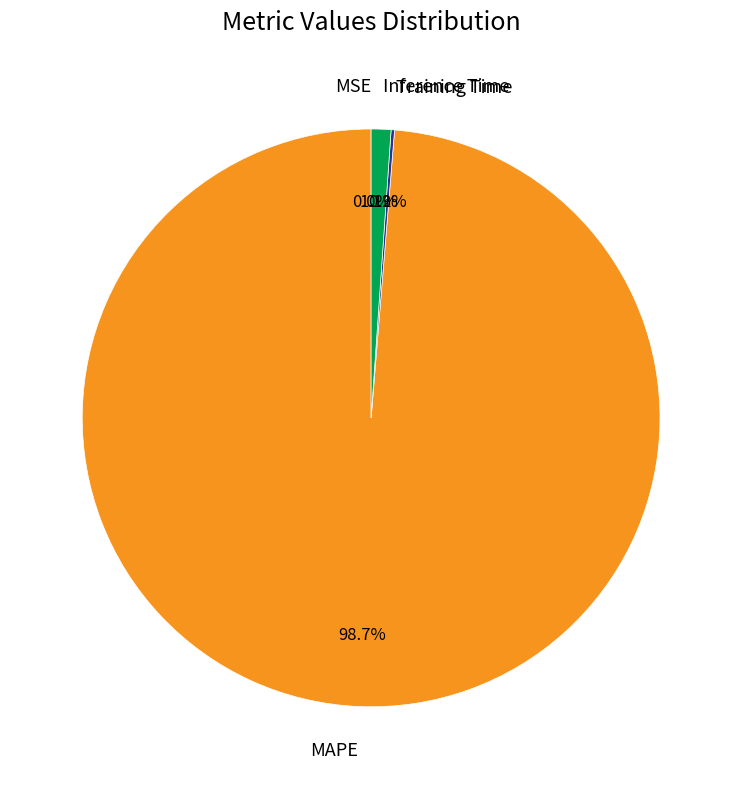

How much of the chart is everything except MAPE?

1.3%